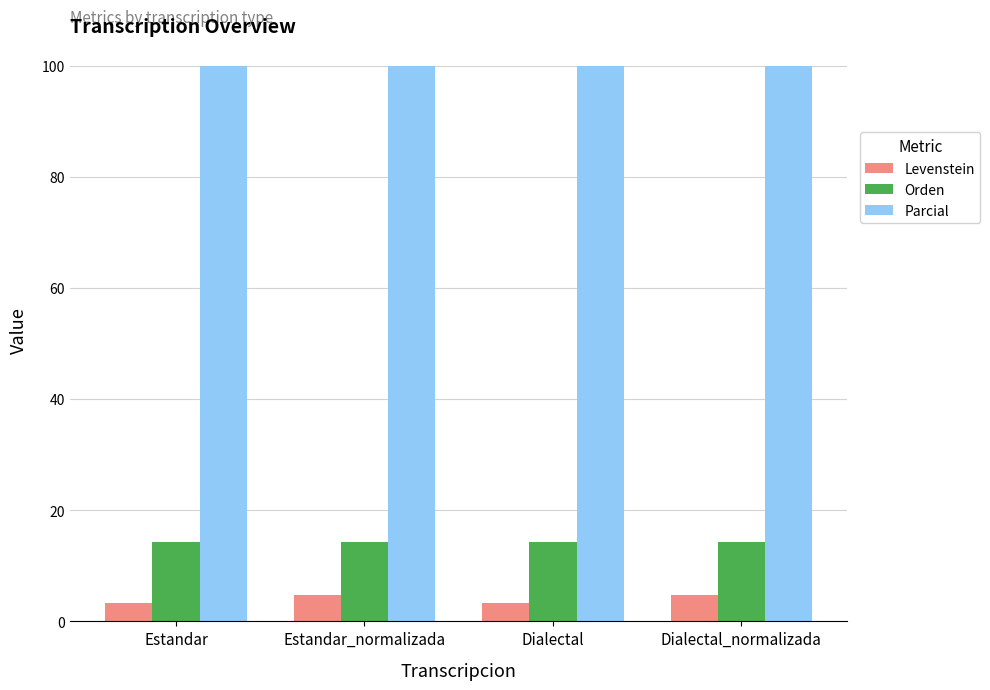

Reading left to right, transcribe all the data shown in this chart.

Levenstein: 3.2	4.8	3.2	4.8
Orden: 14.3	14.3	14.3	14.3
Parcial: 100.0	100.0	100.0	100.0